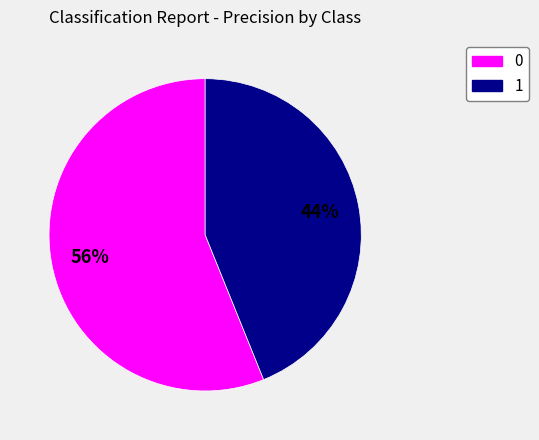

Count the number of slices in the pie.

2